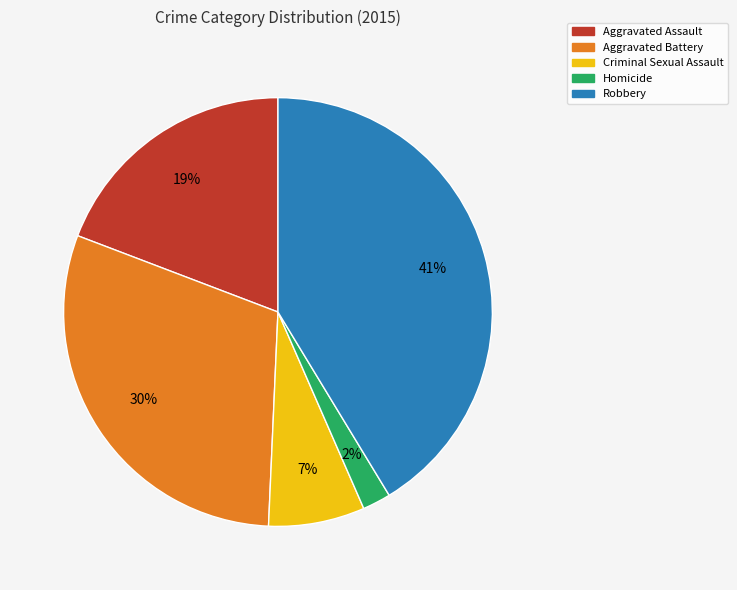

Combined, do Homicide and Aggravated Battery account for over 50%?

No